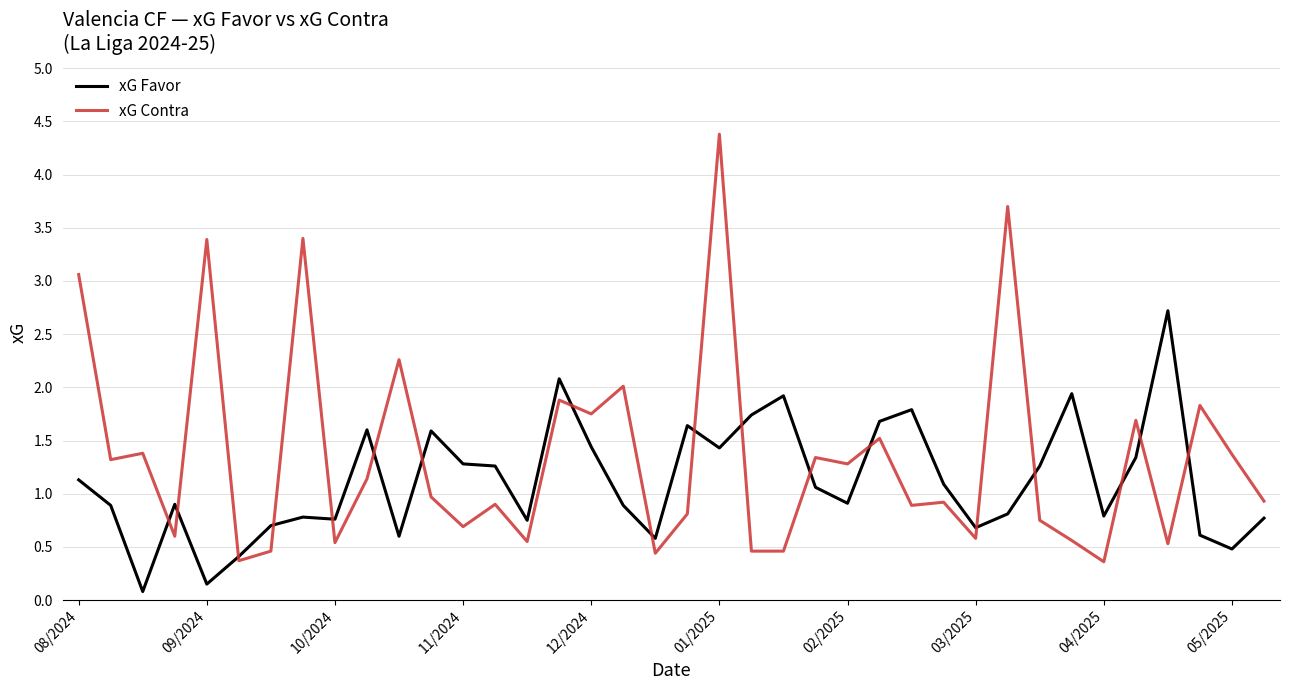

How many intersections are there between xG Favor and xG Contra?

18